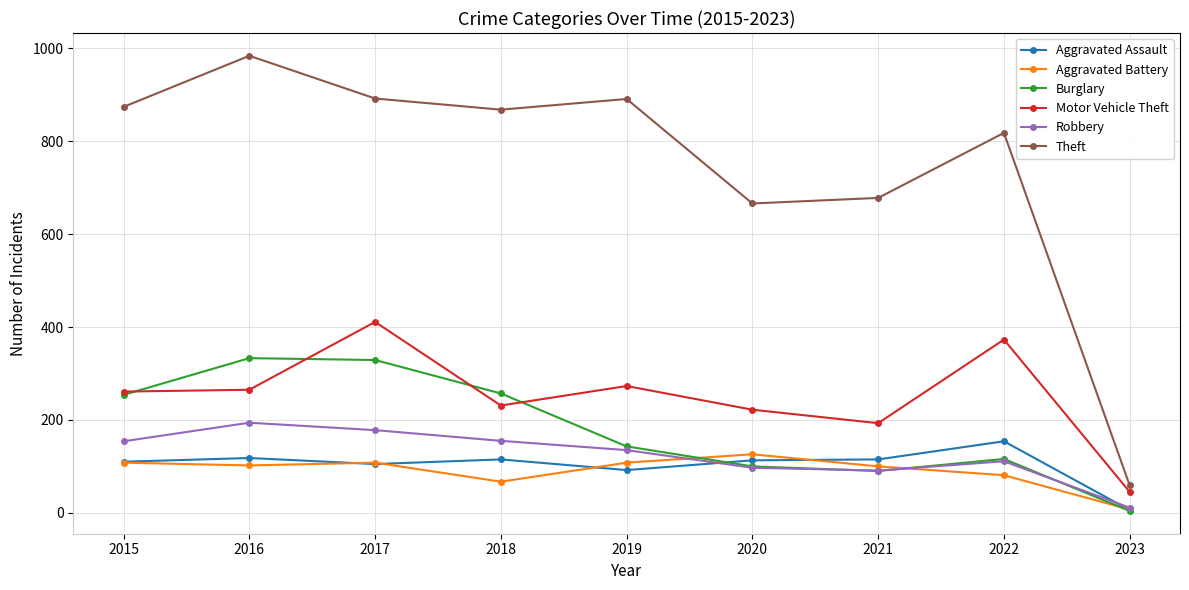

What is the difference between the second highest and second lowest values in the Robbery series?

87